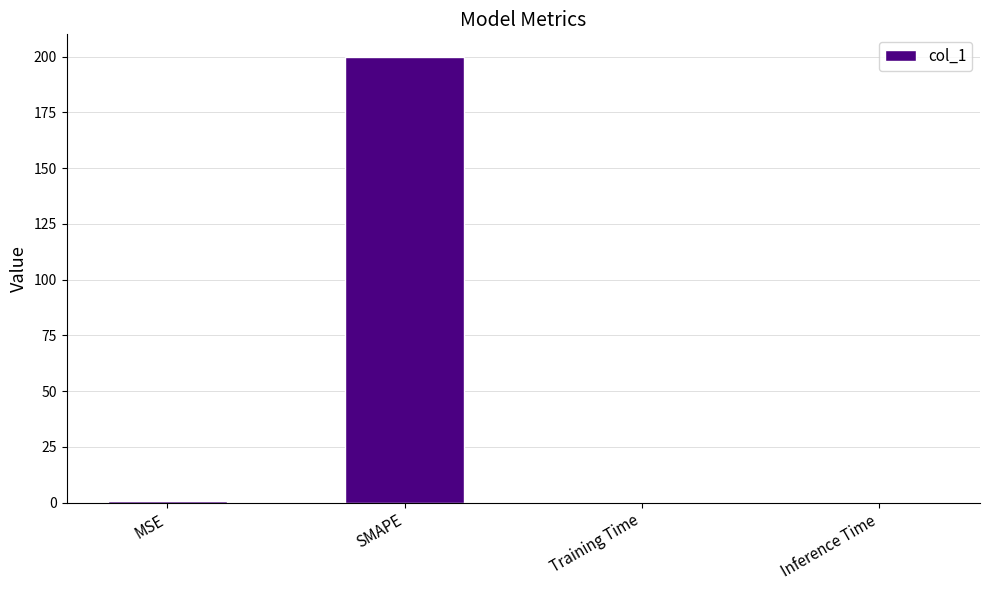

The chart shows a value of 293.6 at SMAPE. True or false?

False